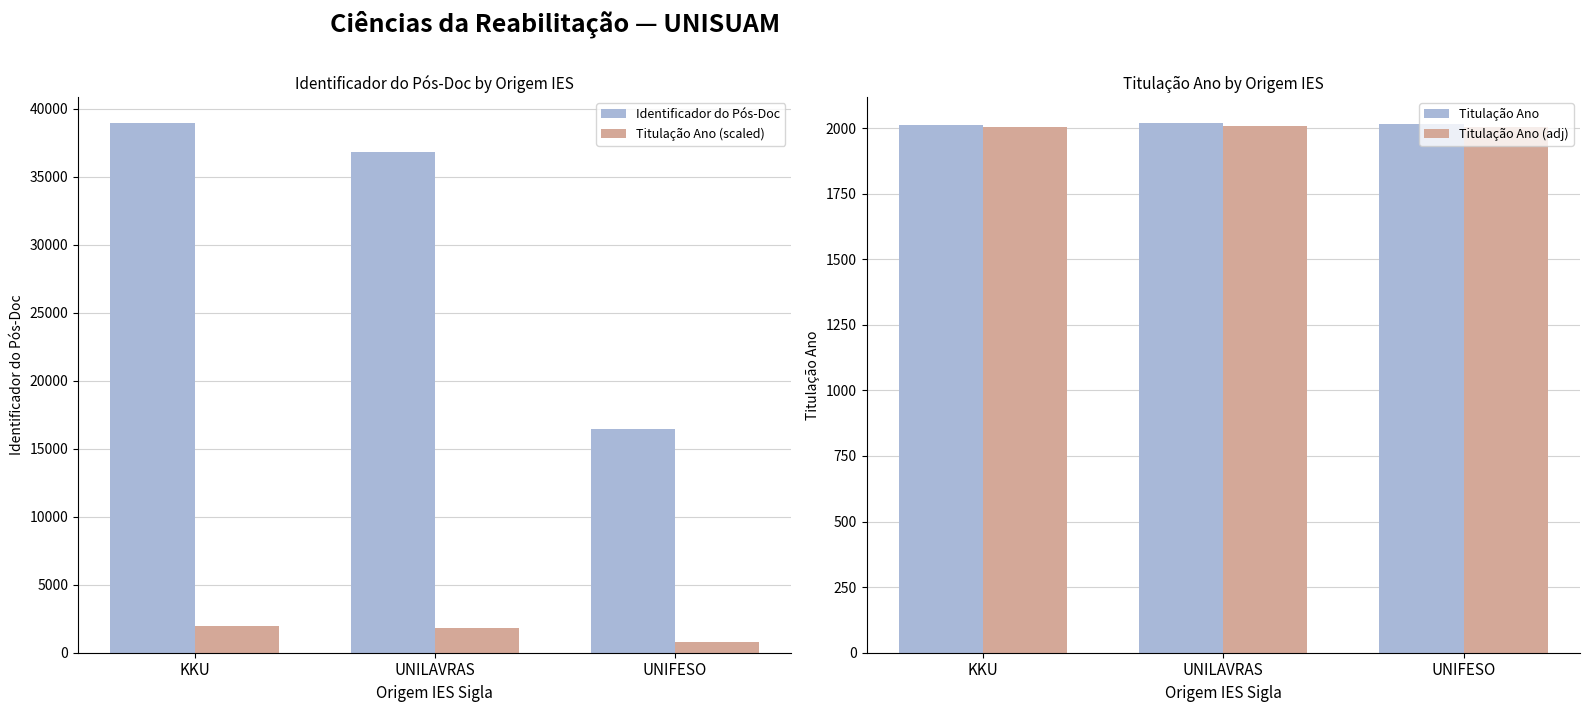

What is the total value across all series at UNILAVRAS?

42683.8